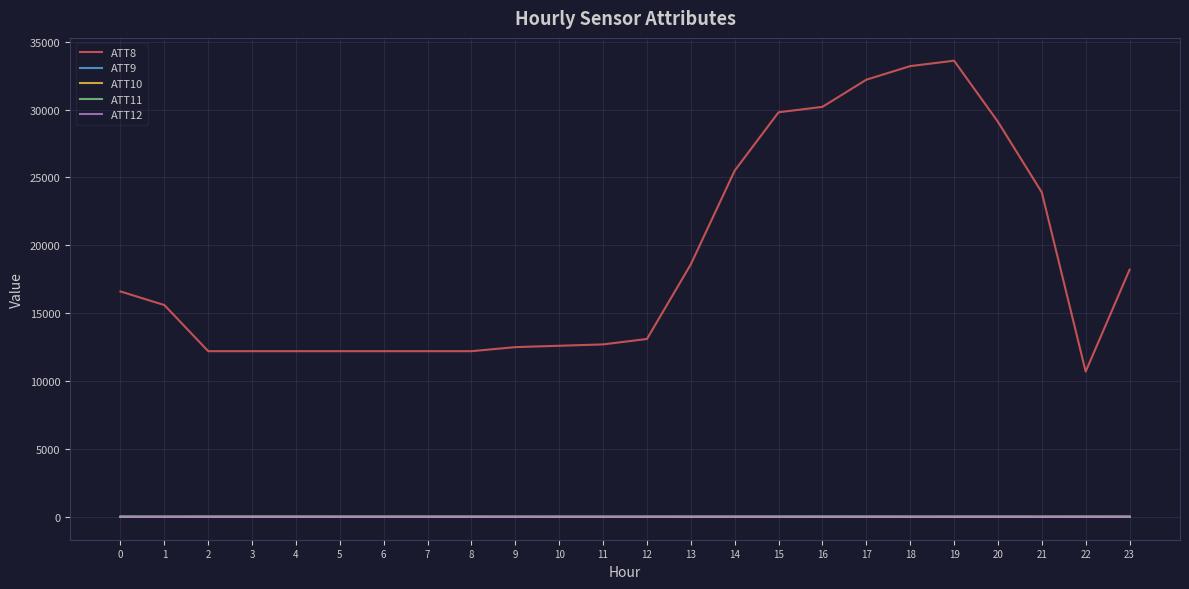

Is it true that ATT8 equals 16600.0 at 0?

True